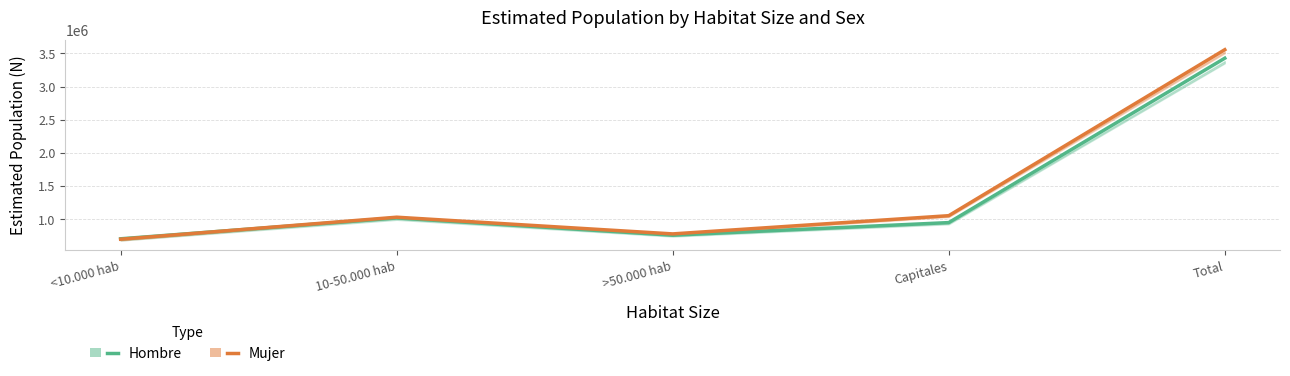

Is this an area chart (filled region under the line)?

No